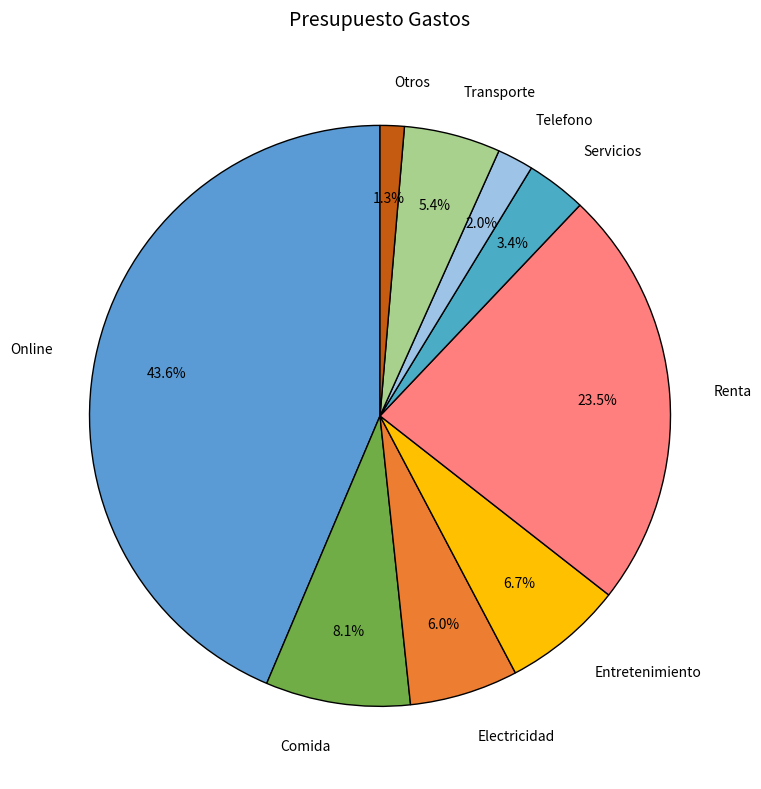

Which slice is the largest?

Online